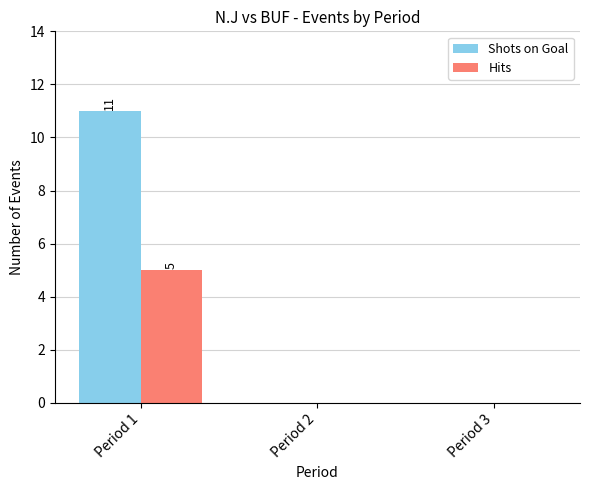

What is the greatest value displayed?

11